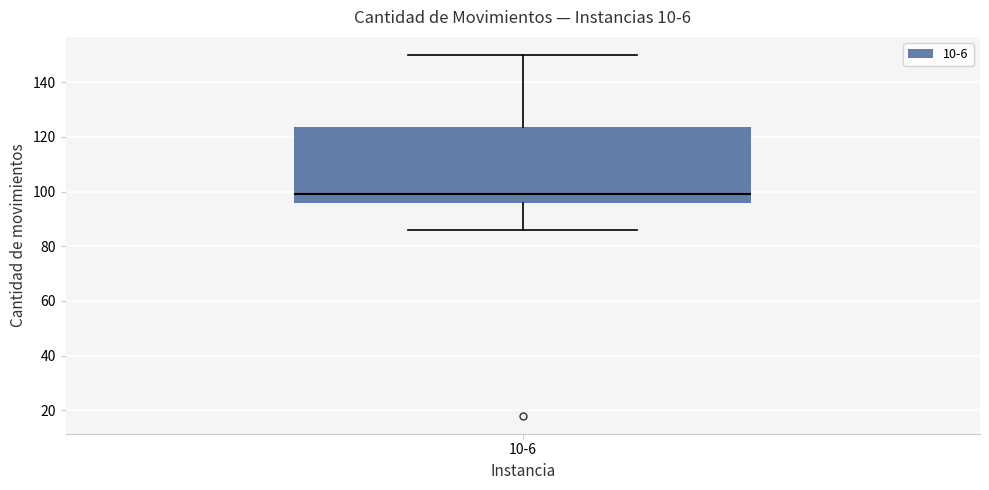

Read this box plot against the y-axis: the position of the median line, the range covered by the box, and the ends of both whiskers. The values are not printed on the chart, so give them approximately, as read against the axis.

median 100, box 96 to 124, whiskers 86 to 150